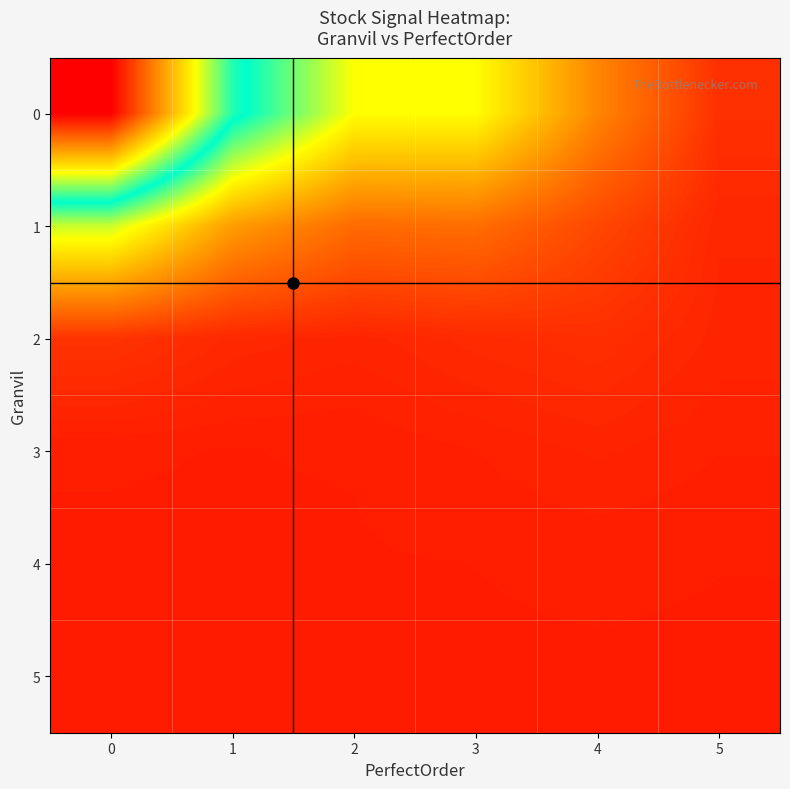

What is the spread (max minus min) of values at 1?

6.2